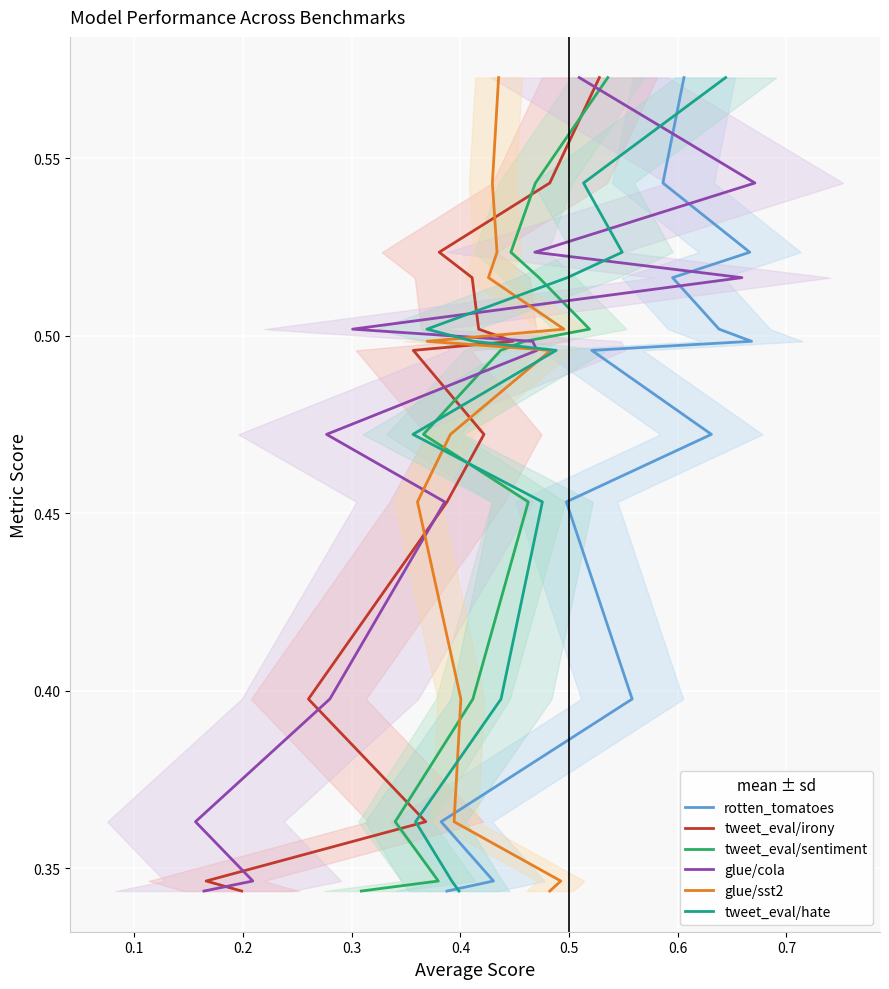

How many categories are shown in the chart?

14